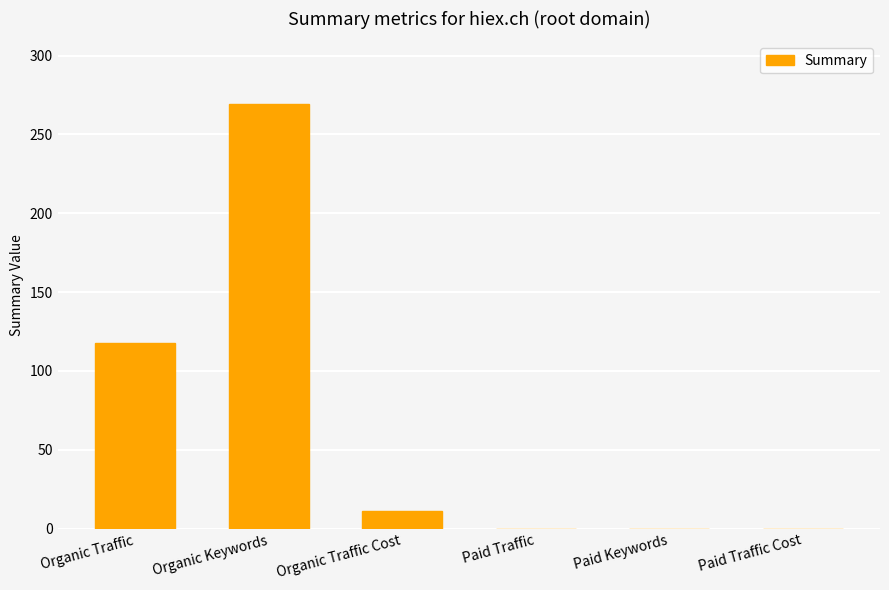

Between Organic Traffic and Paid Keywords, which is larger?

Organic Traffic